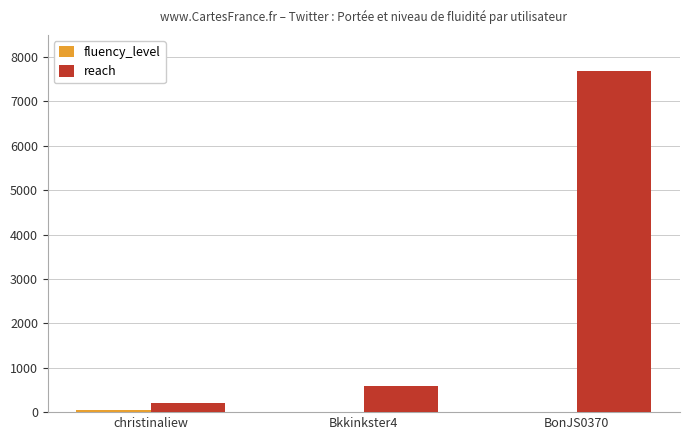

What is the spread (max minus min) of values at BonJS0370?

7684